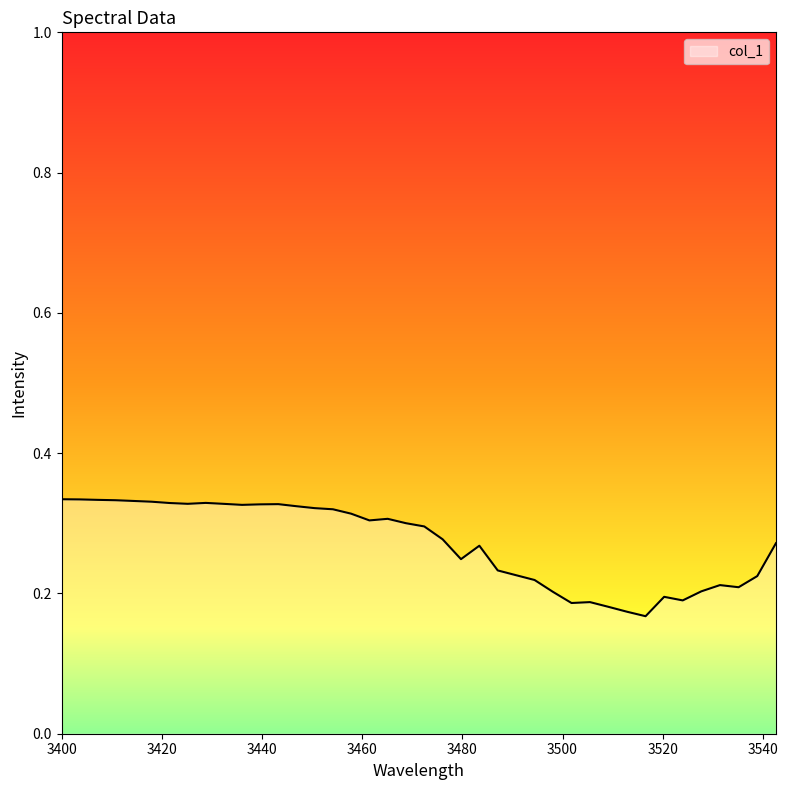

Does the chart display data point markers on the line(s)?

No